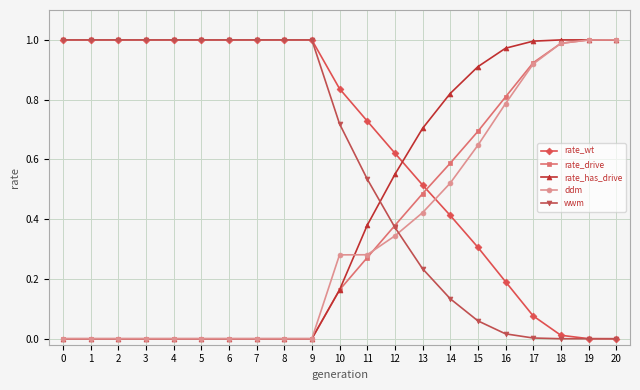

Is it true that wwm equals 0.2 at 13?

True